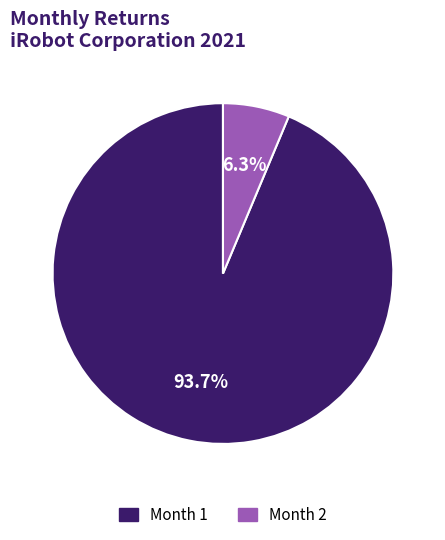

Rank the categories by value from highest to lowest.

Month 1, Month 2